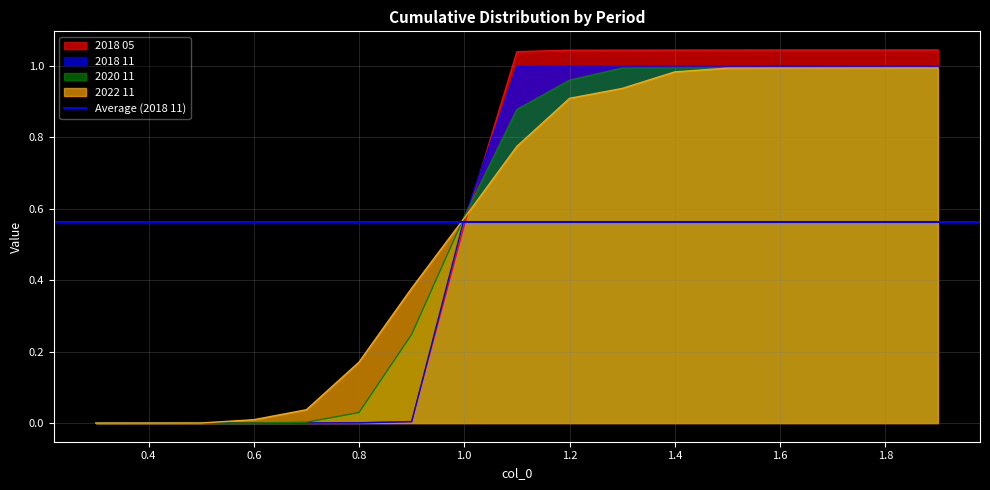

True or false: 2018 11 and 2022 11 intersect in this chart.

True